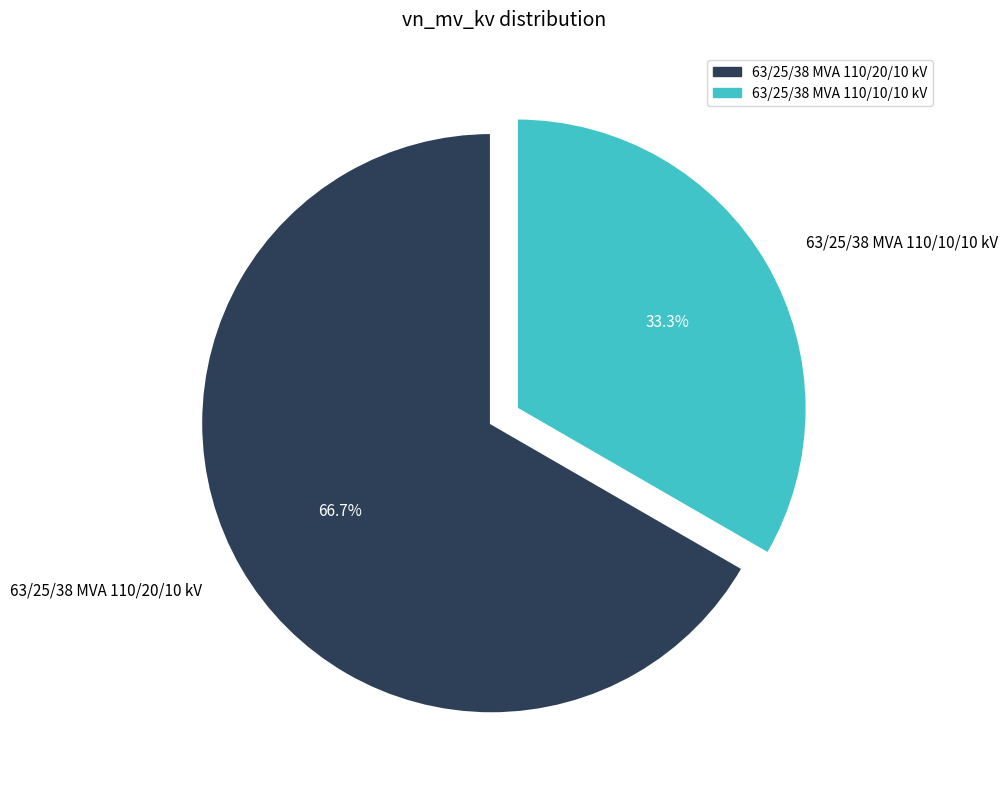

What is the largest slice in the pie chart?

63/25/38 MVA 110/20/10 kV